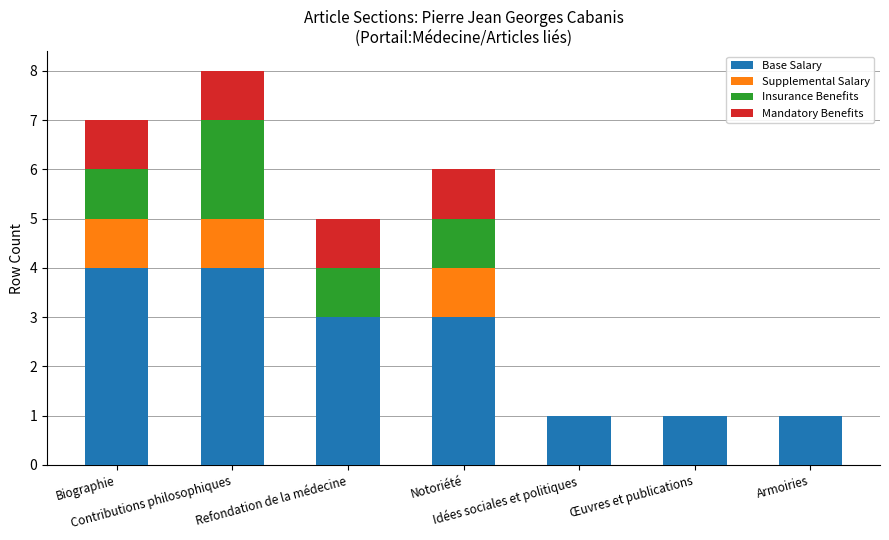

Are the bars grouped side by side (vs. stacked)?

No